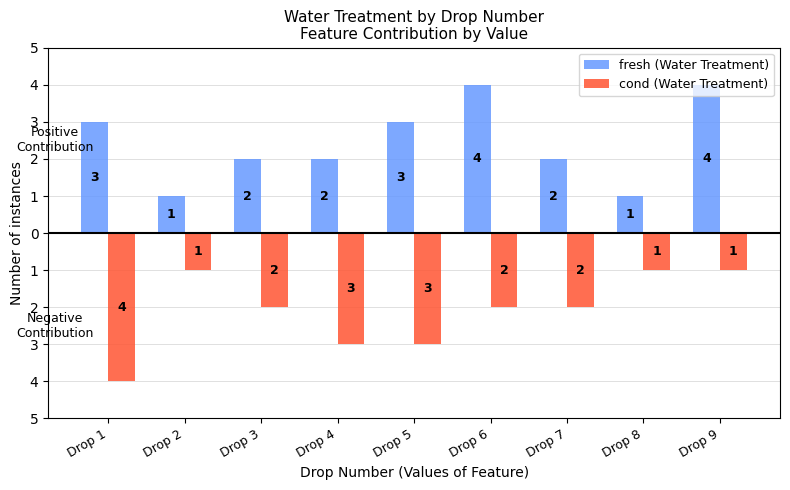

Count the cond (Water Treatment) values in the range -3 to -1.

8